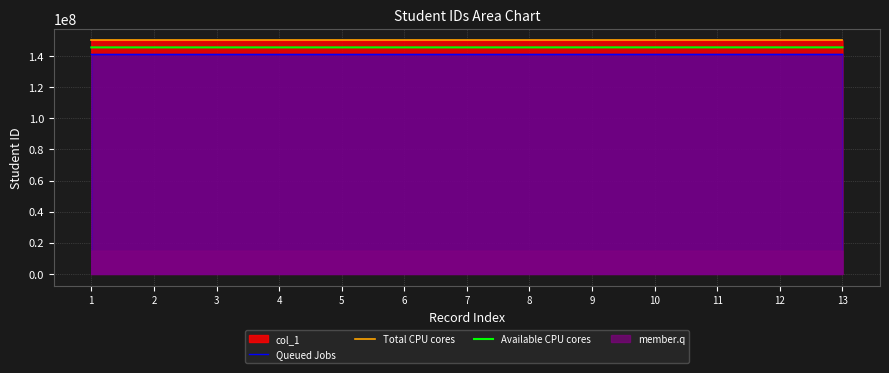

Between 7 and 2, which is larger?

7